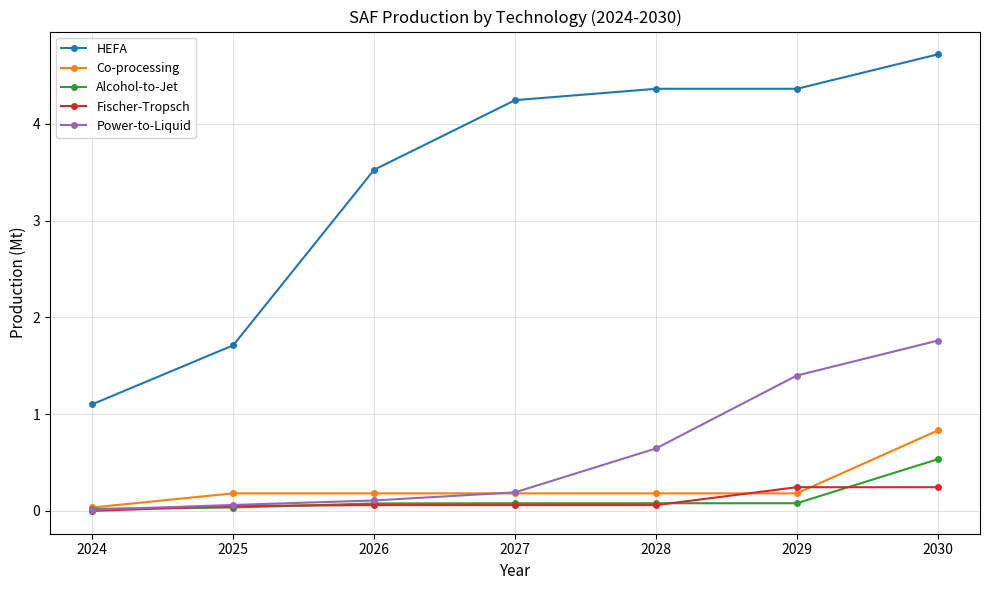

What is the difference between the second highest and minimum values in the Power-to-Liquid series?

1.4